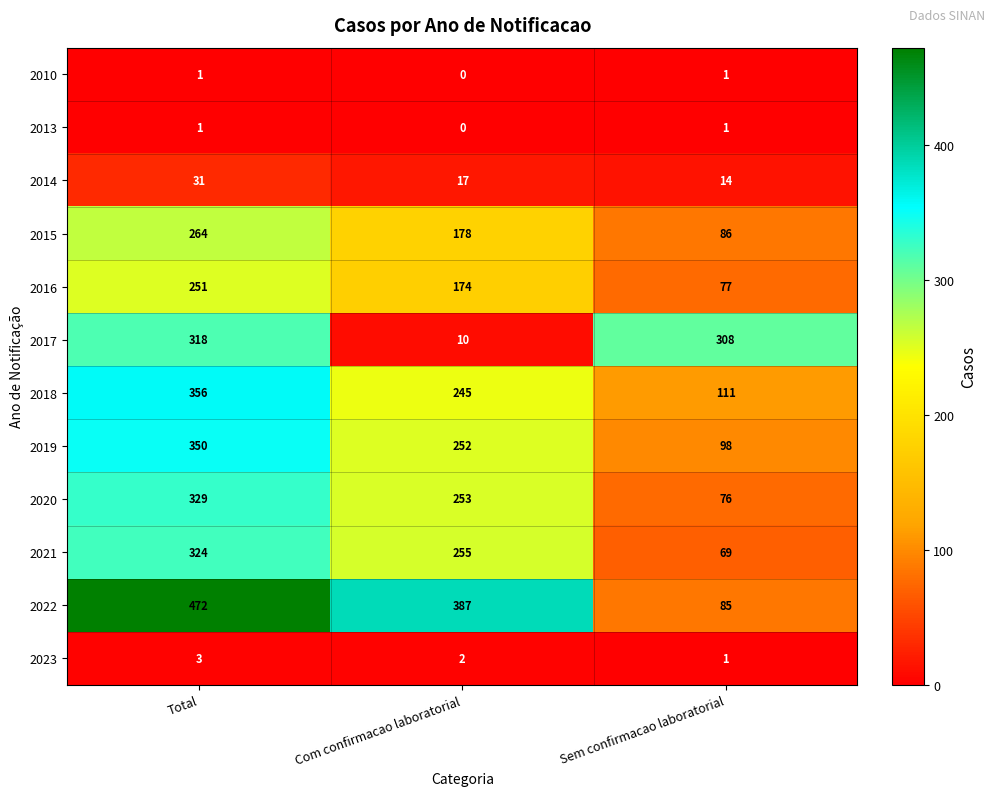

Count the 2018 values in the range 111 to 356.

3